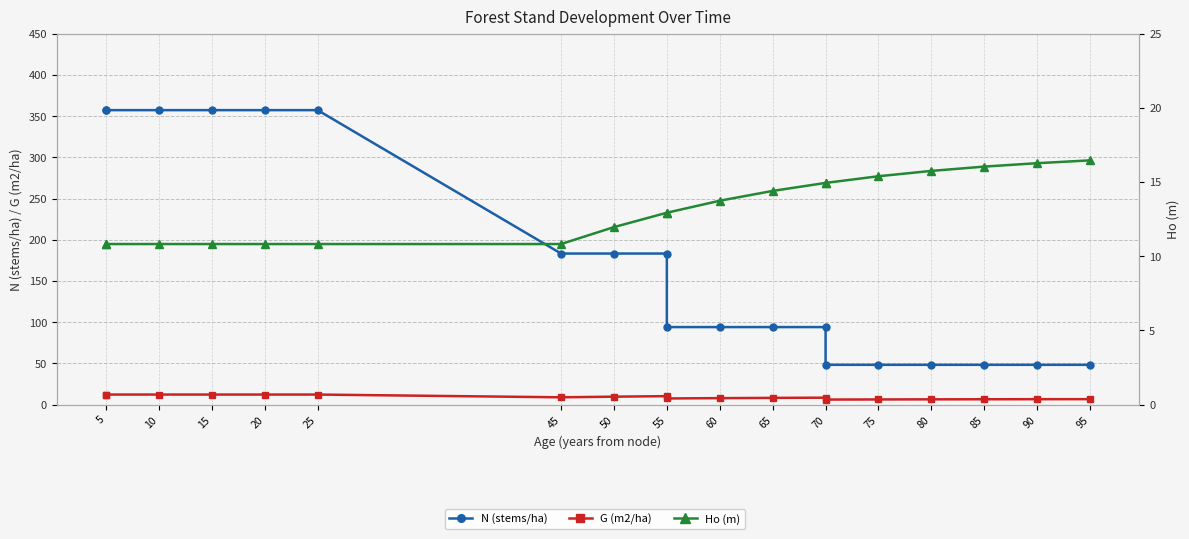

At which category is the sum across all series the highest?

5